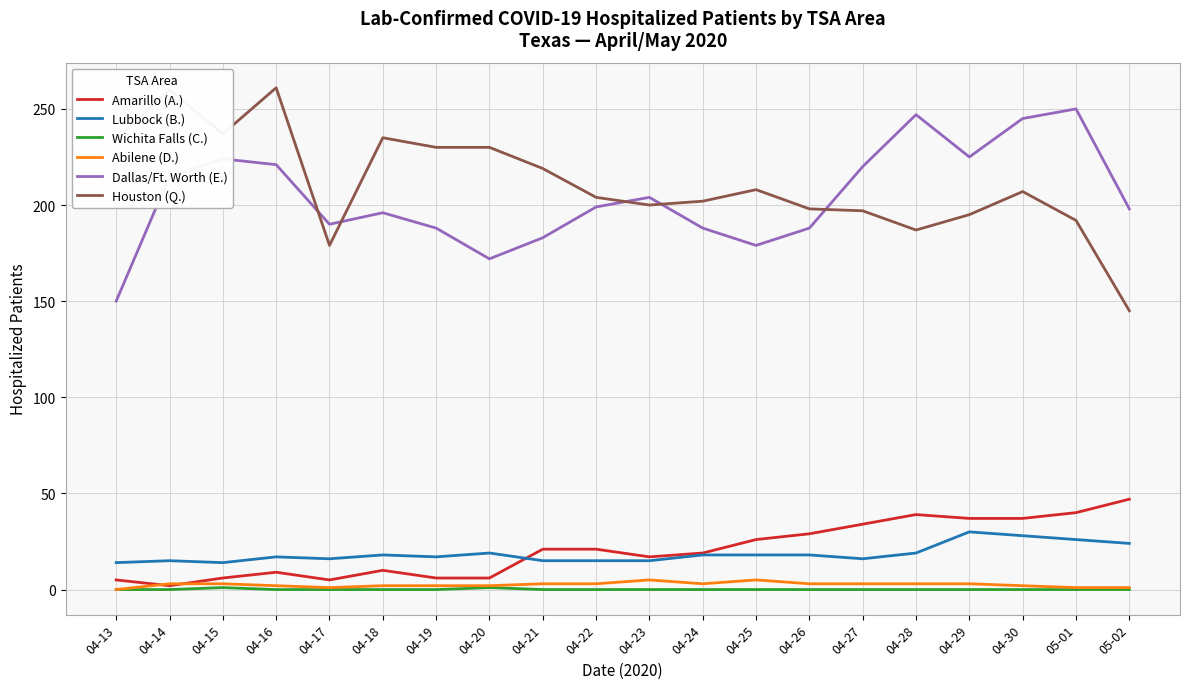

Between 04-16 and 04-19, which series saw the biggest shift?

Dallas/Ft. Worth (E.)